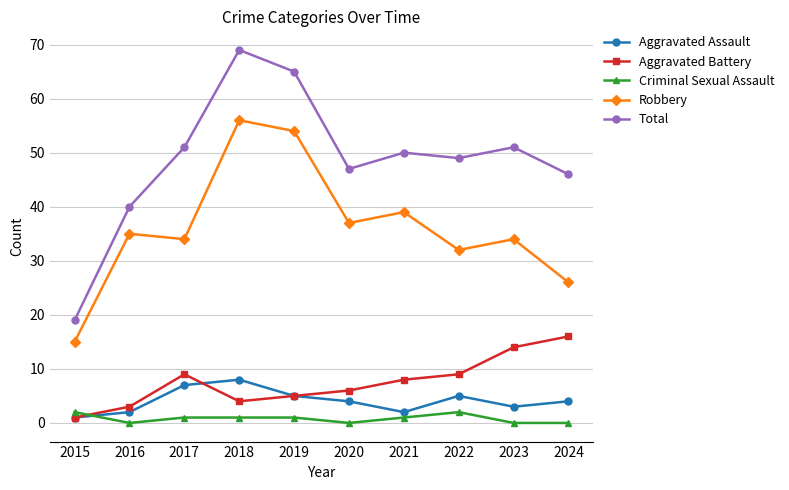

How many distinct data groups are displayed?

5